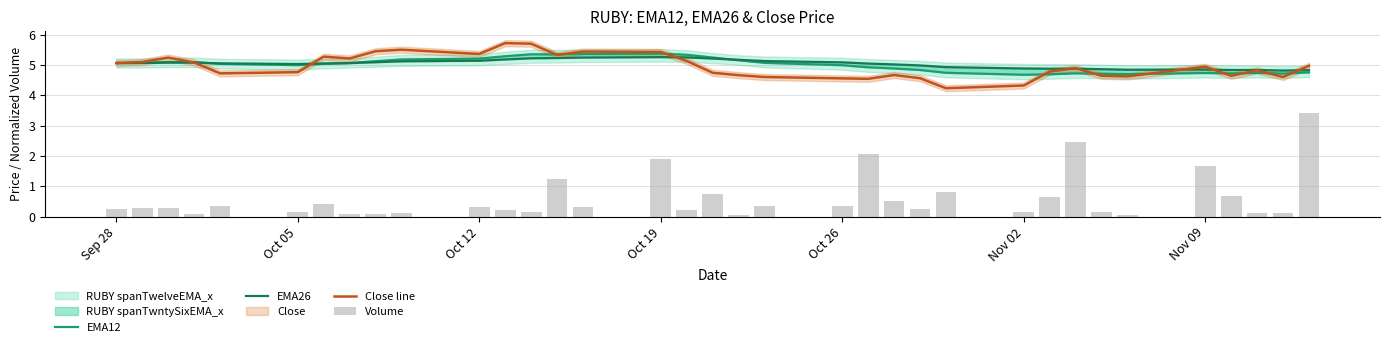

What is the highest value of the Close line series?

5.7